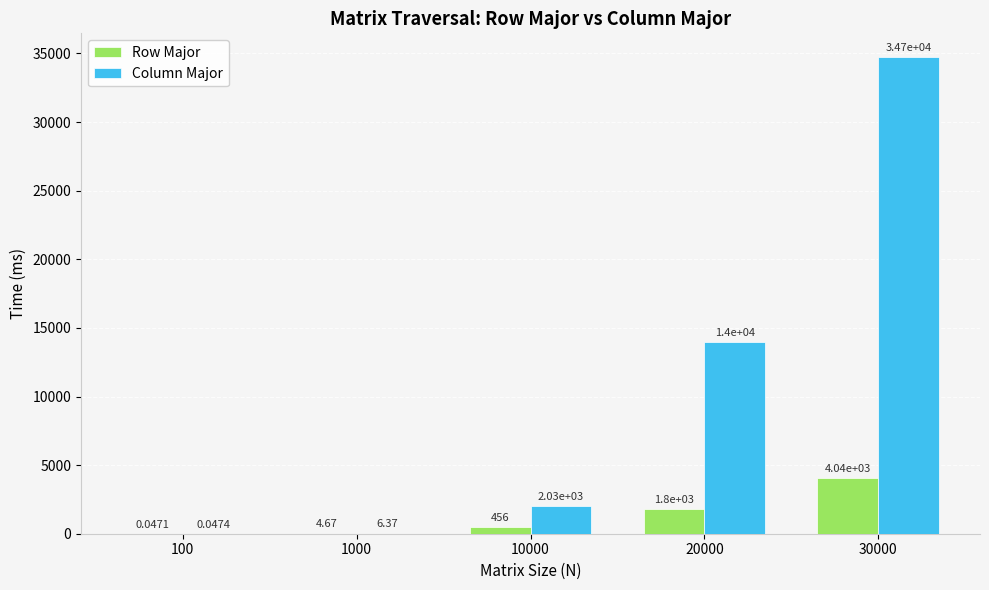

Where does the Row Major series first go above 455?

10000